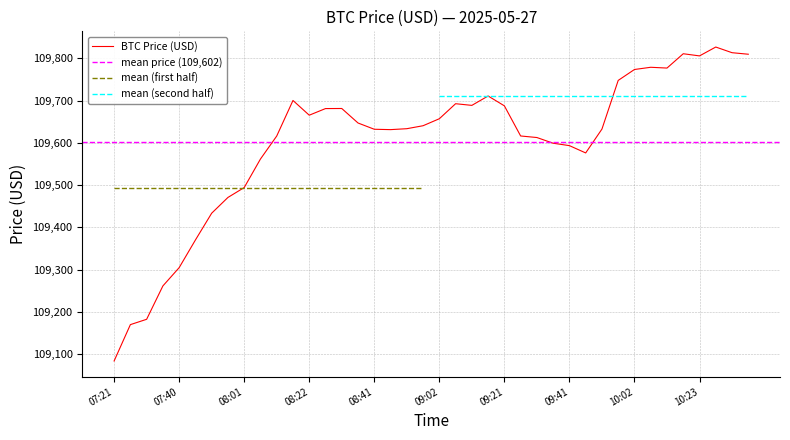

What is the value of the 6th point from the left?

109370.1